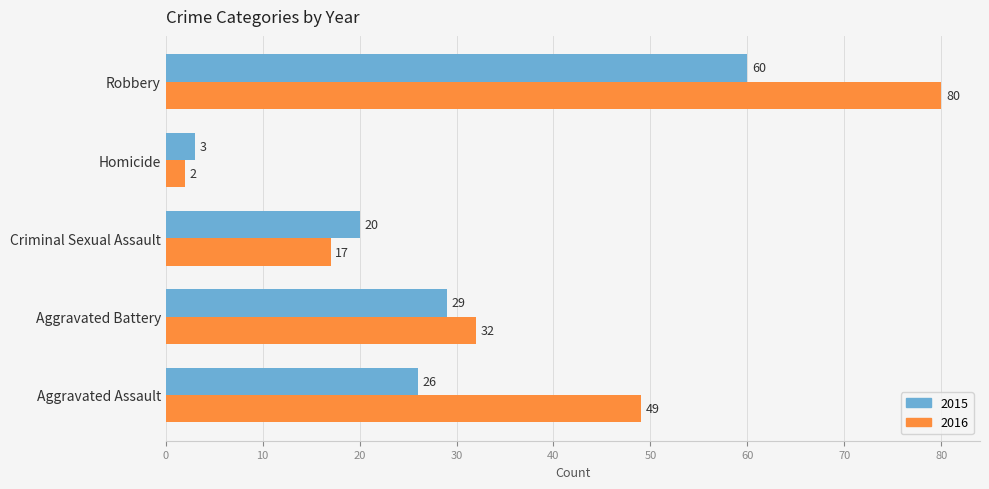

Which series changed the most between Criminal Sexual Assault and Homicide?

2015